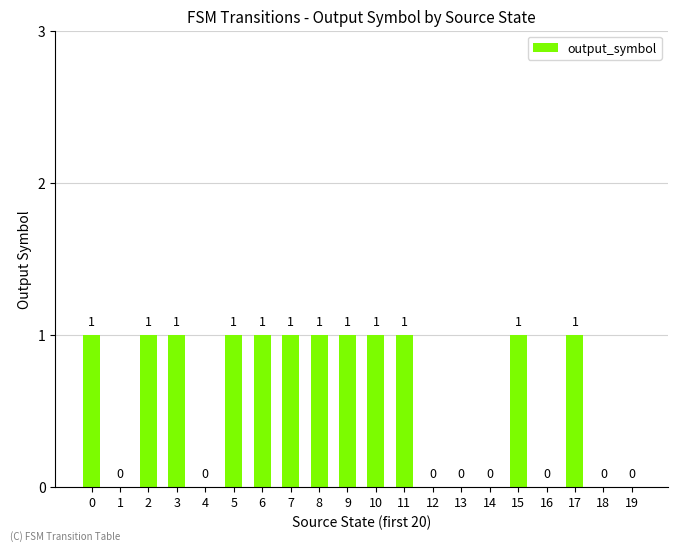

Which has a higher value, 17 or 13?

17